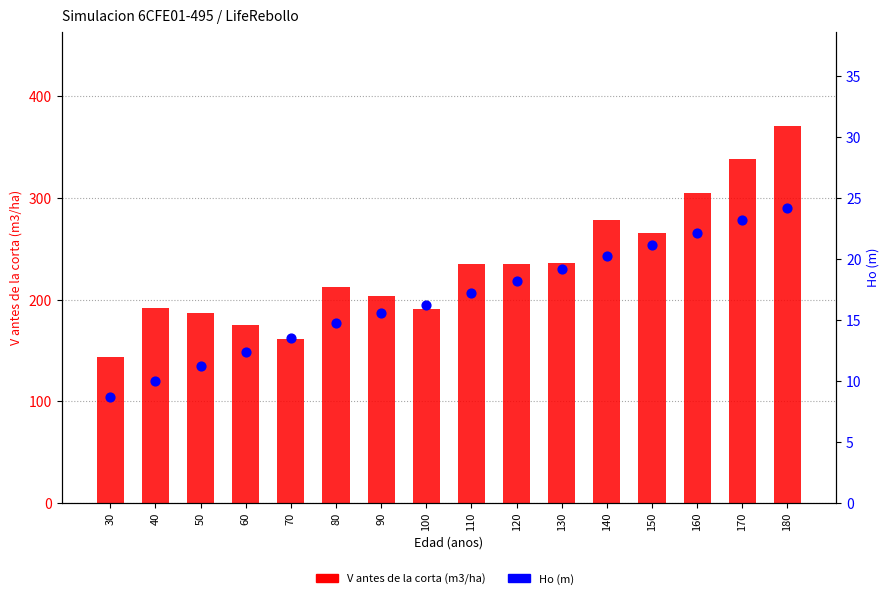

At which category is the sum across all series the highest?

180